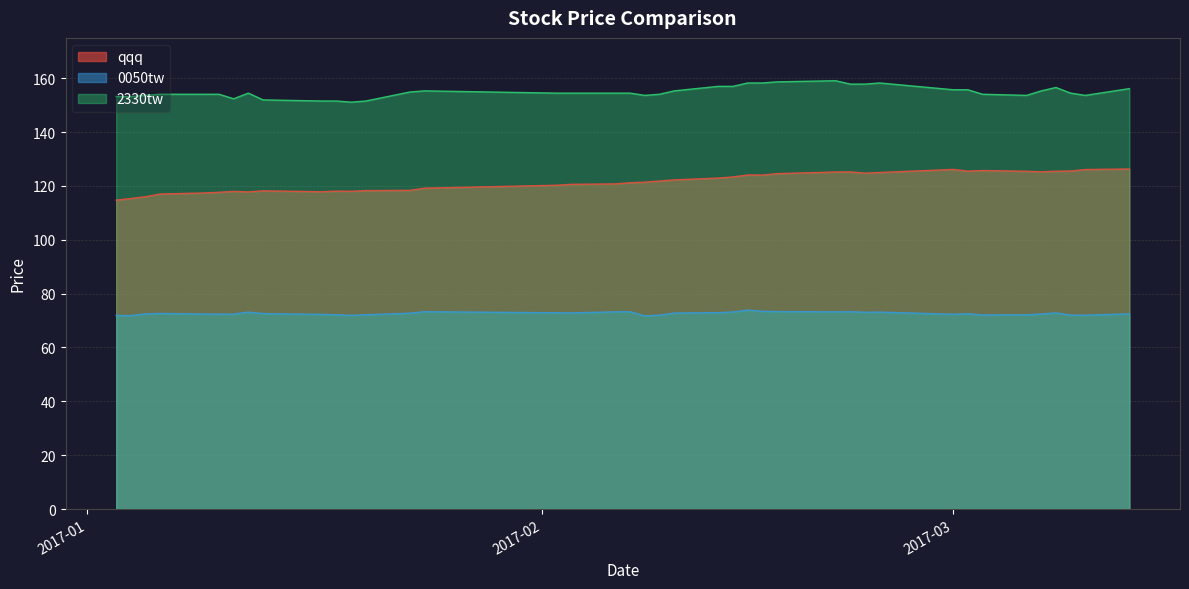

Rank the series by their average value, from lowest to highest.

0050tw, qqq, 2330tw